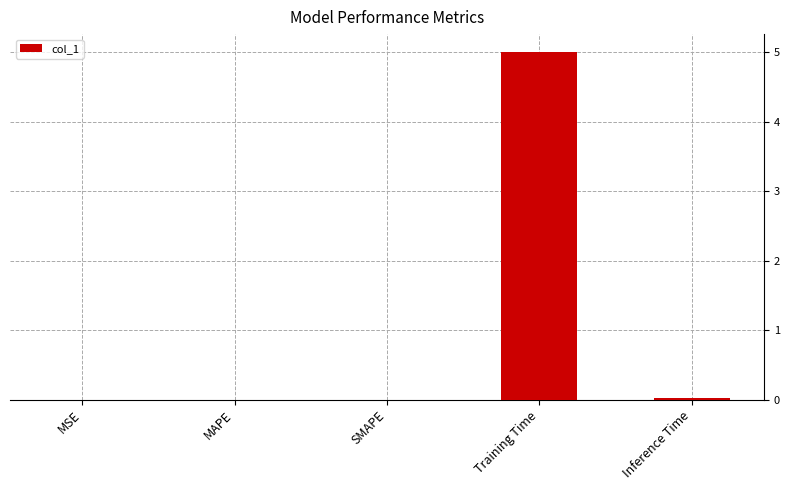

Which has a higher value, Training Time or Inference Time?

Training Time